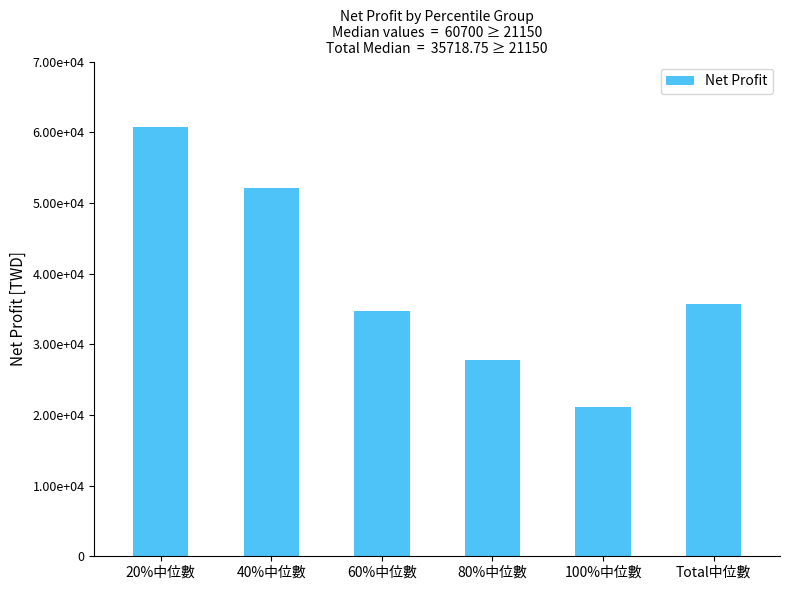

What is the ratio of the value at 40%中位數 to the value at 20%中位數?

0.9